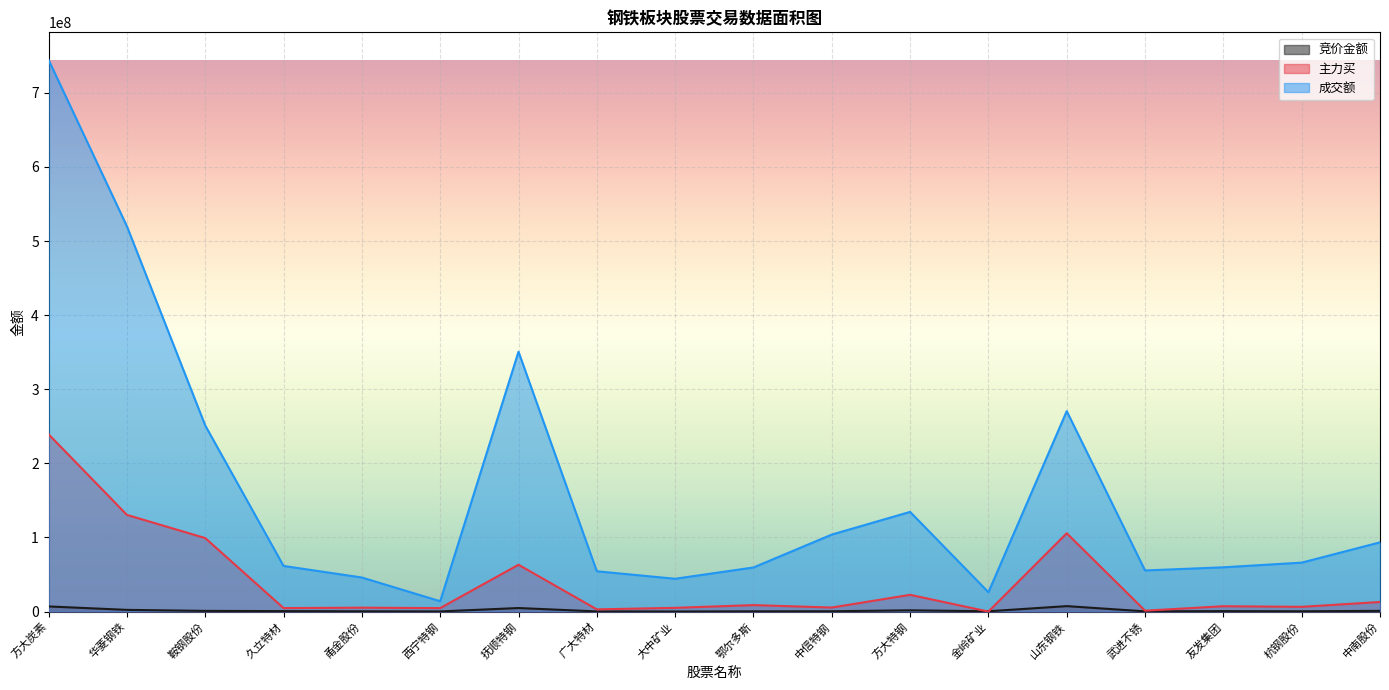

Read the 主力买 value at 广大特材, to the nearest 100.

2965600